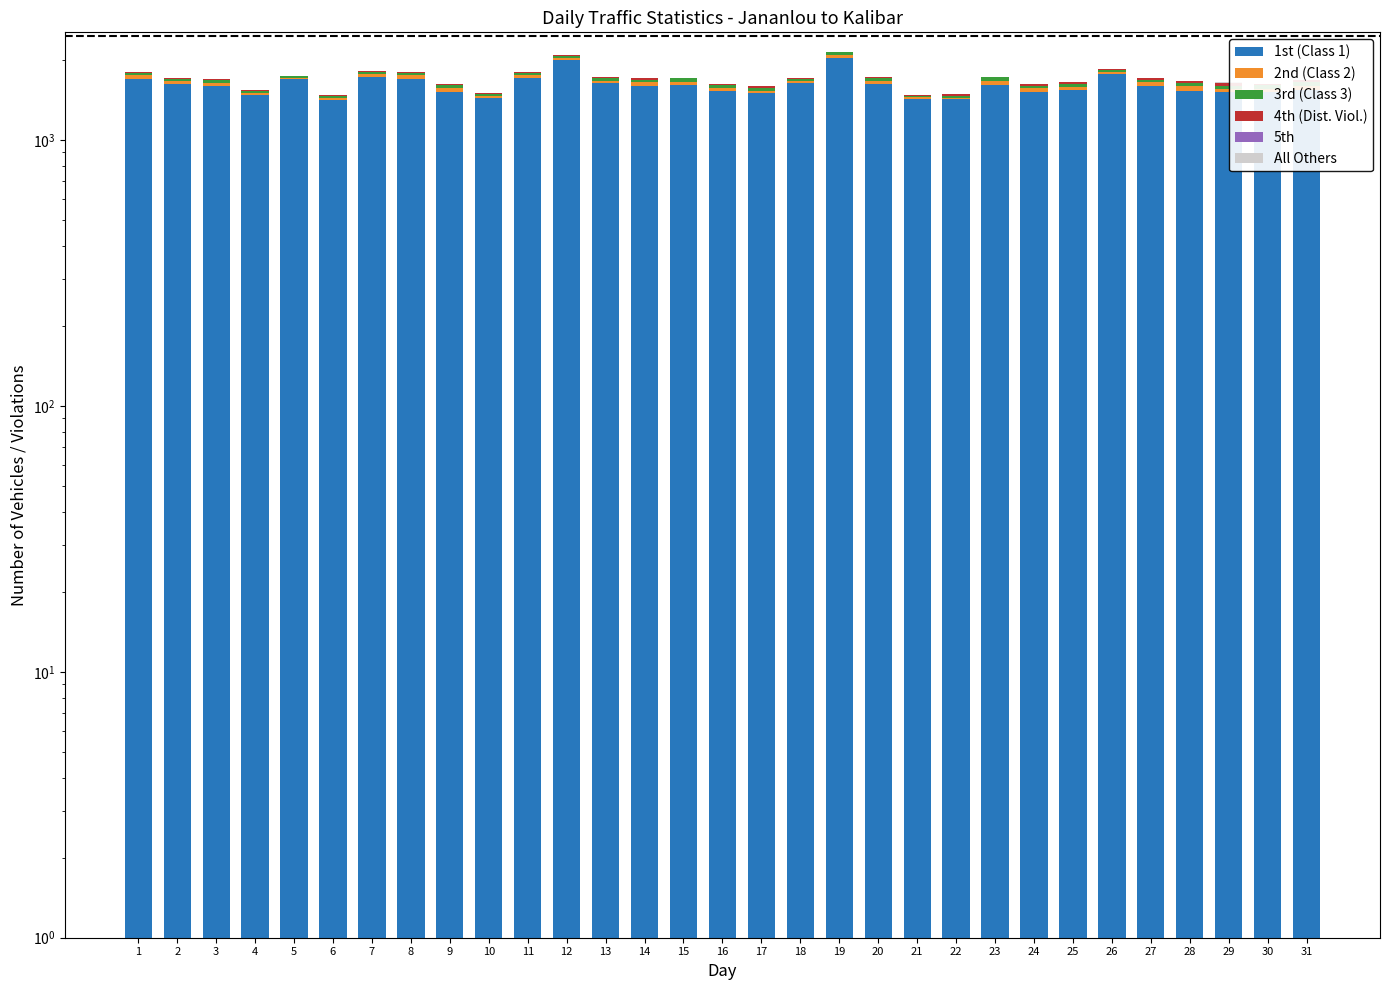

Is it true that 1st (Class 1) equals 915 at 27?

False